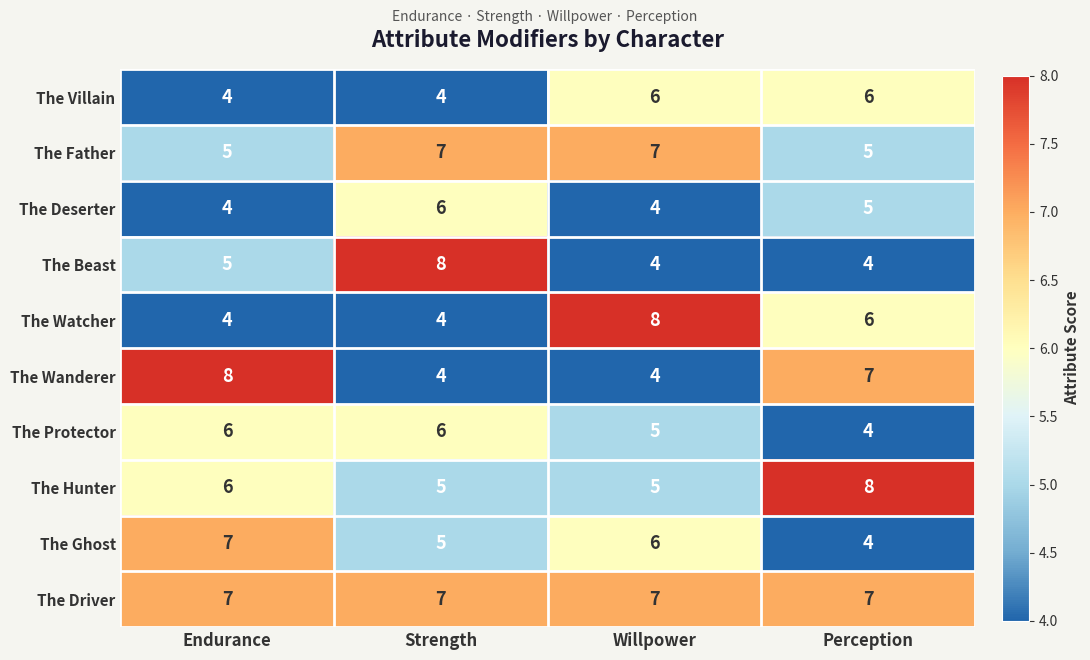

At how many categories does at least one series exceed 5?

4